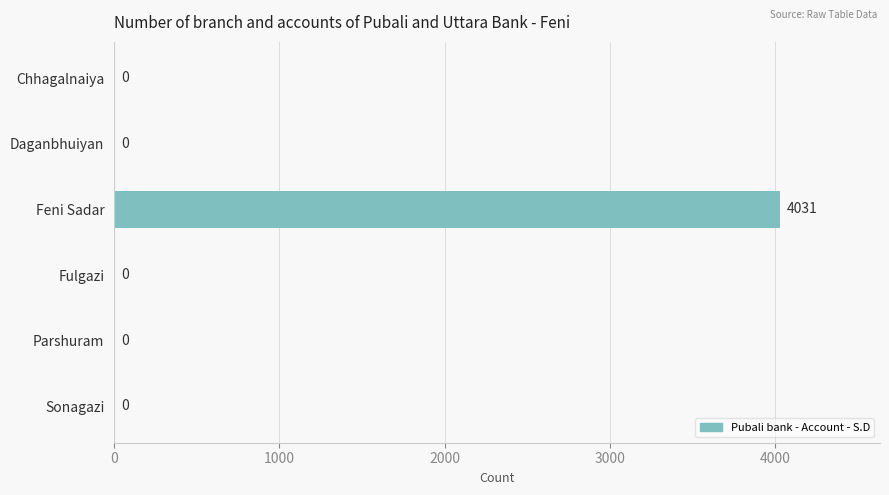

What is the average value?

672